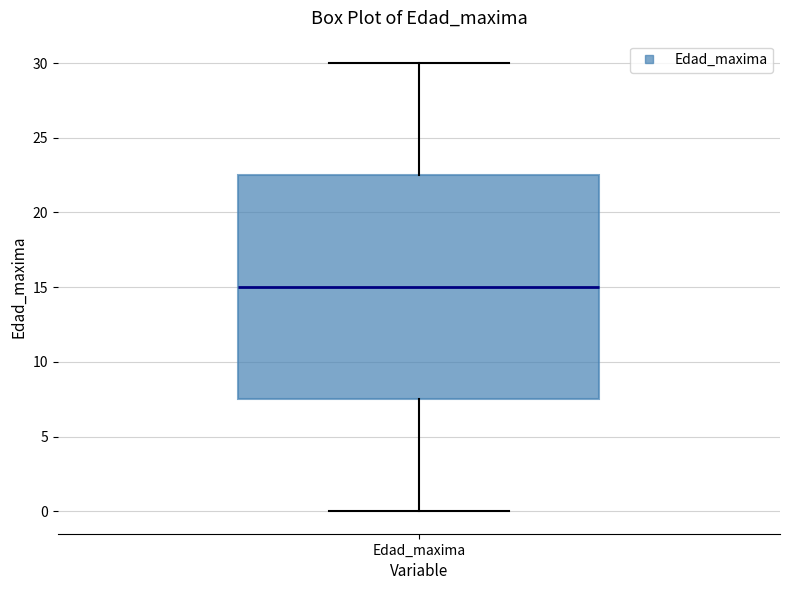

Read this box plot against the y-axis: the position of the median line, the range covered by the box, and the ends of both whiskers. The values are not printed on the chart, so give them approximately, as read against the axis.

median 15.0, box 7.5 to 22.5, whiskers 0.0 to 30.0